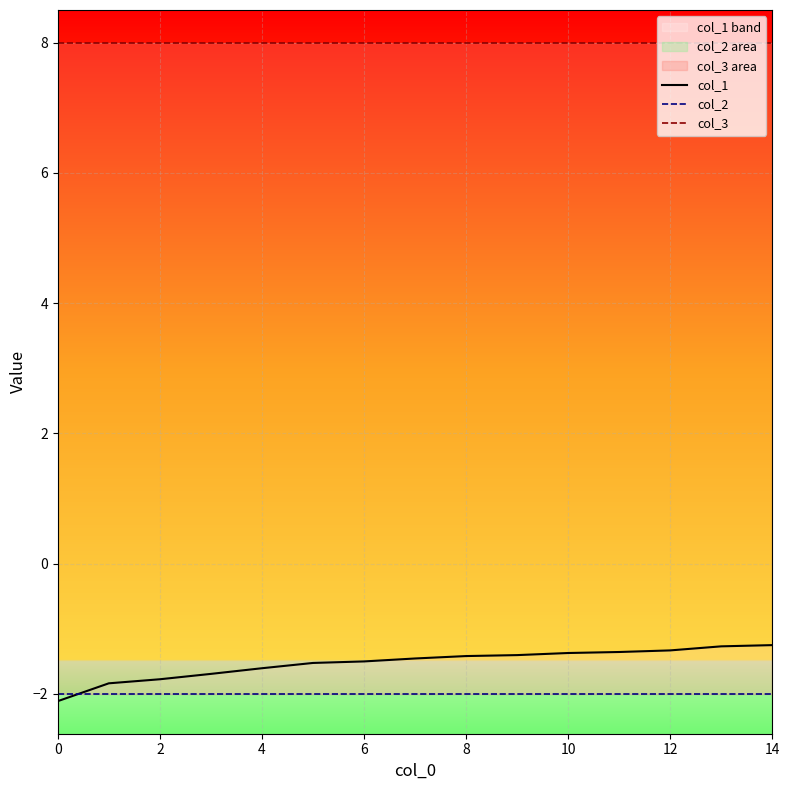

At 9, list the series in order from smallest to largest.

col_2, col_1, col_3